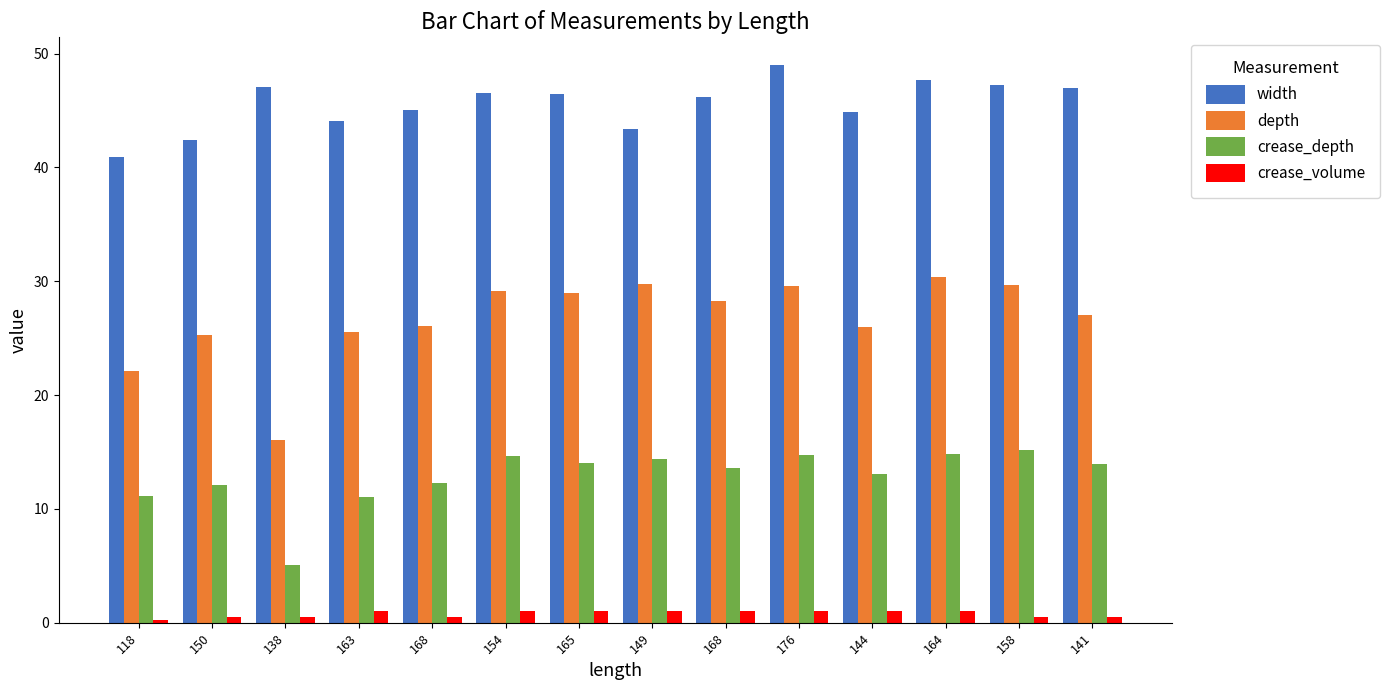

What is the difference between the maximum and minimum values in the crease_depth series?

10.1